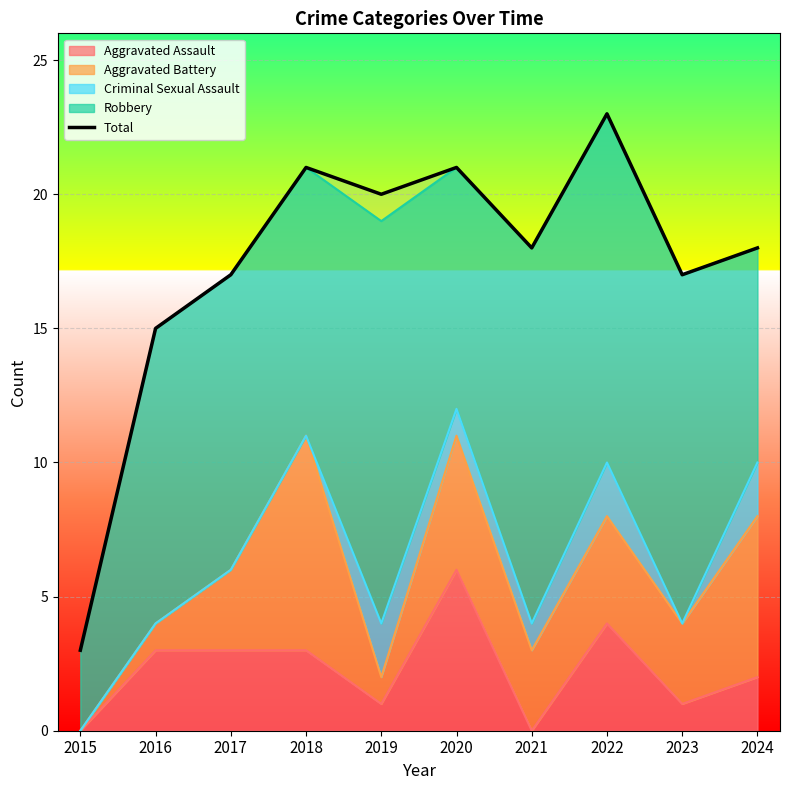

Rank the categories by value from highest to lowest.

2022, 2018, 2020, 2019, 2021, 2024, 2017, 2023, 2016, 2015